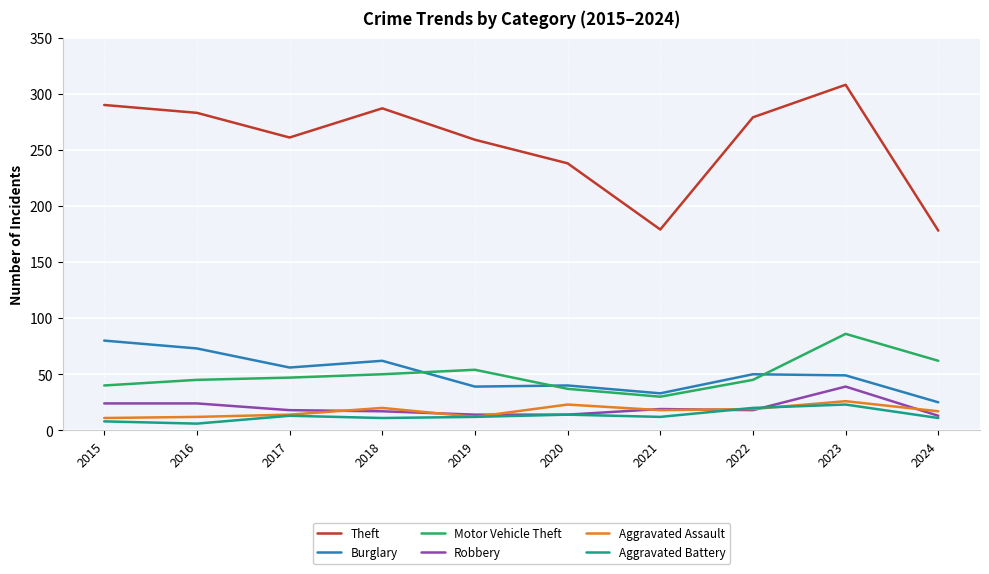

List the series in order of their peak value, lowest first.

Aggravated Battery, Aggravated Assault, Robbery, Burglary, Motor Vehicle Theft, Theft